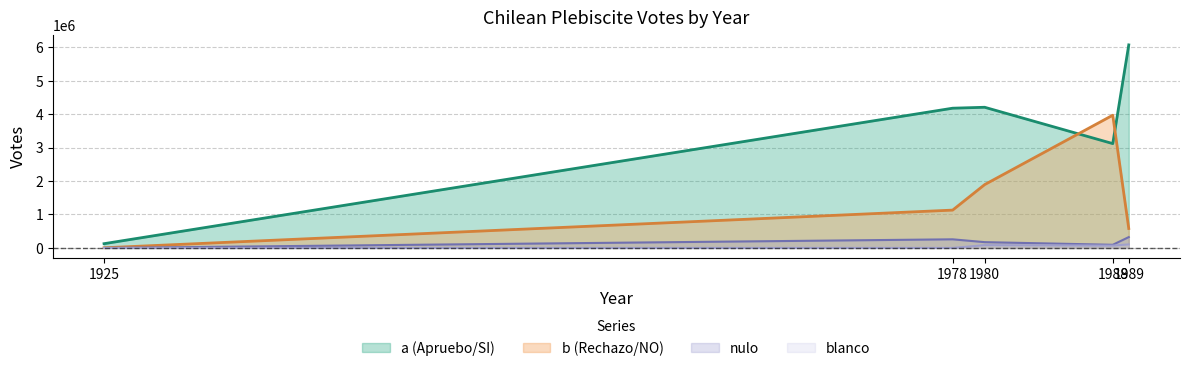

Between 1989 and 1980, which is larger?

1989